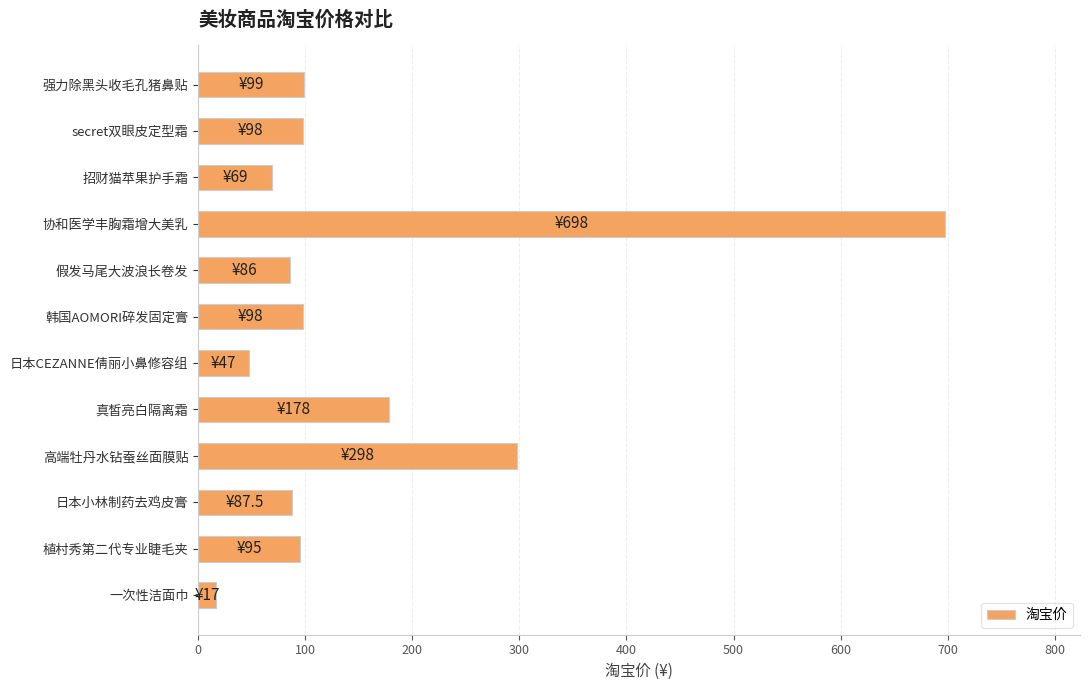

Which category has the highest value across all series?

协和医学丰胸霜增大美乳